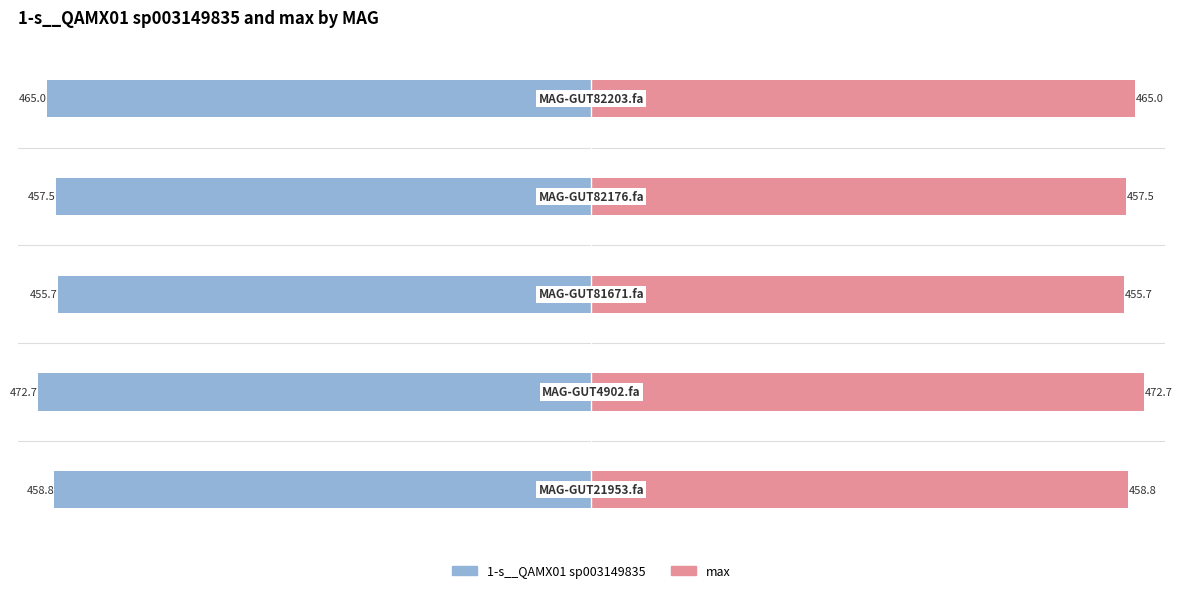

Is the value of 1-s__QAMX01 sp003149835 at 2 greater than the value of max at 0?

No